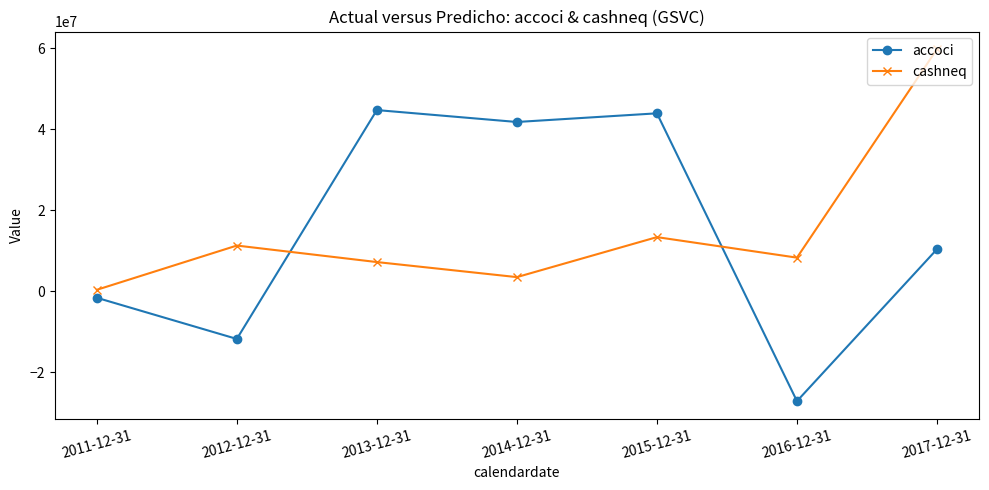

What is the approximate value of accoci at 2015-12-31, to the nearest 10?

43984300